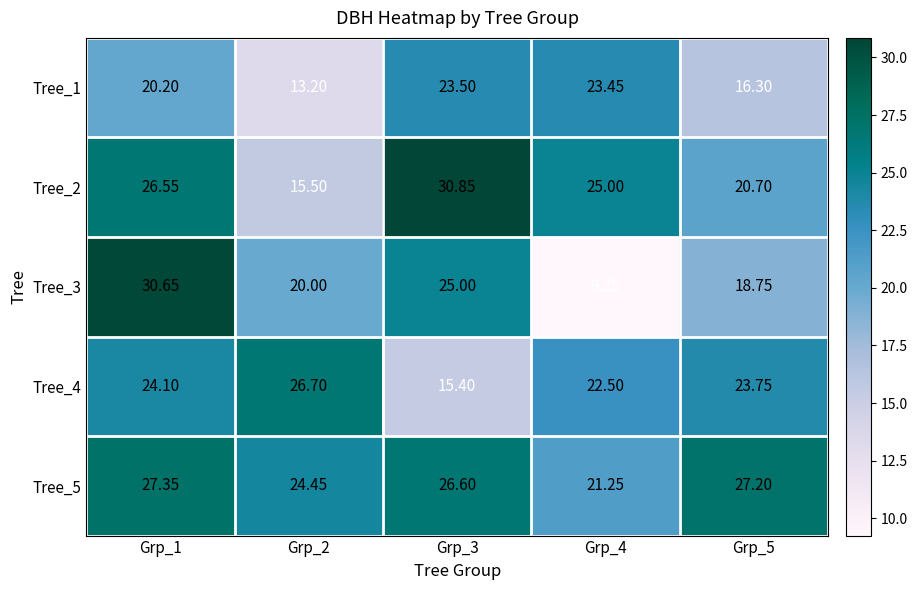

Which series has the largest range (max minus min)?

Tree_3